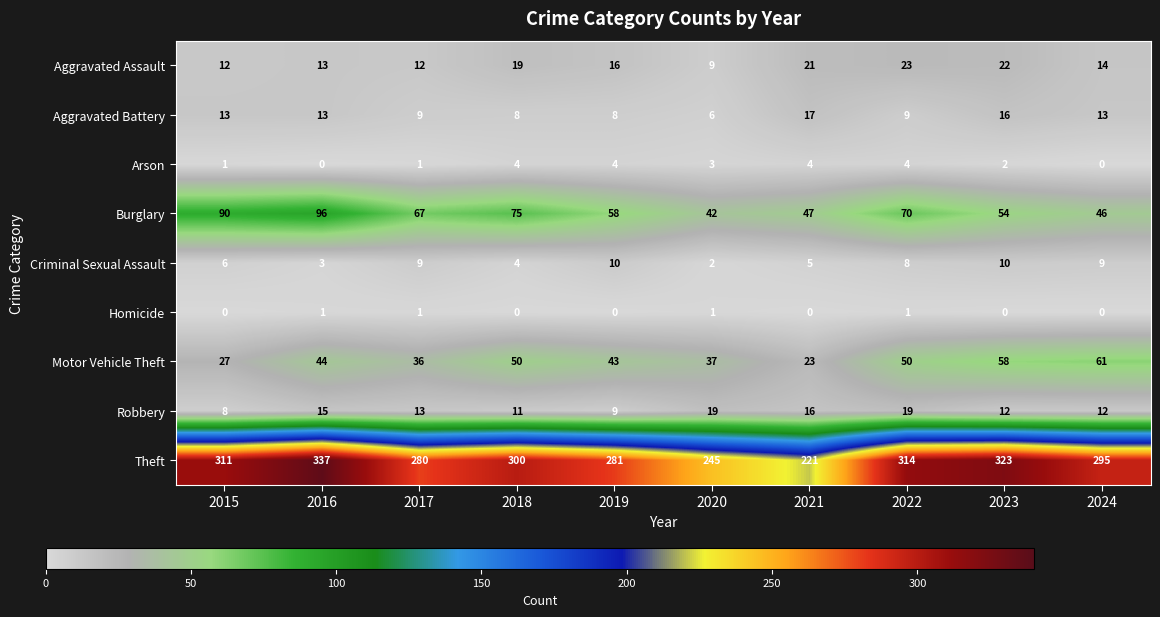

Where does the Burglary series first go above 67?

2015